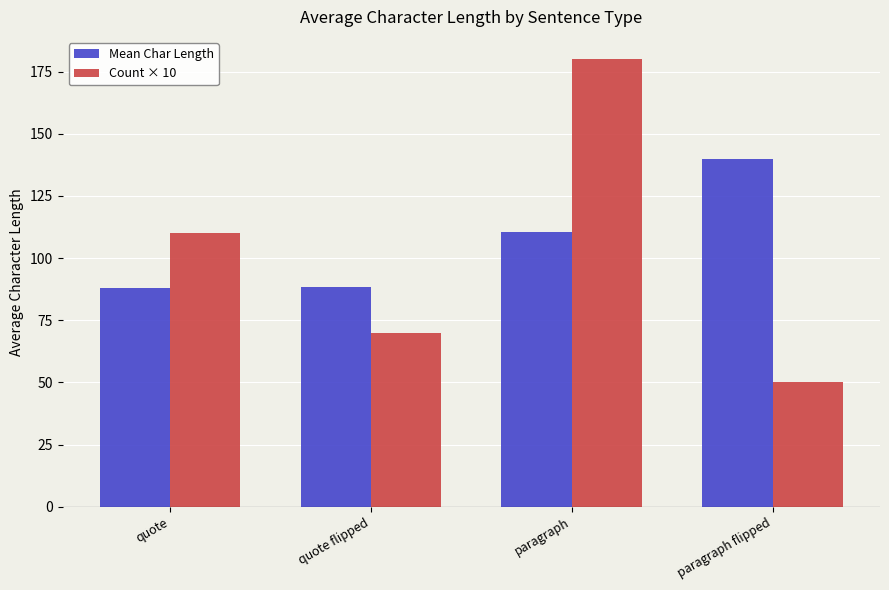

Which category has the lowest value across all series?

paragraph flipped